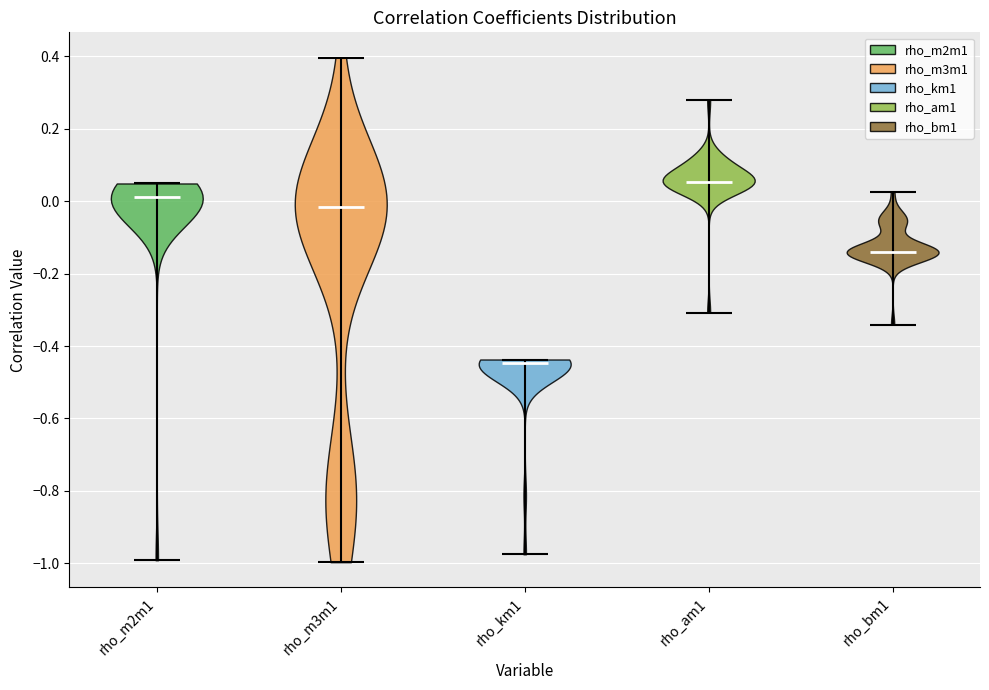

Which violin has the highest median line?

rho_am1